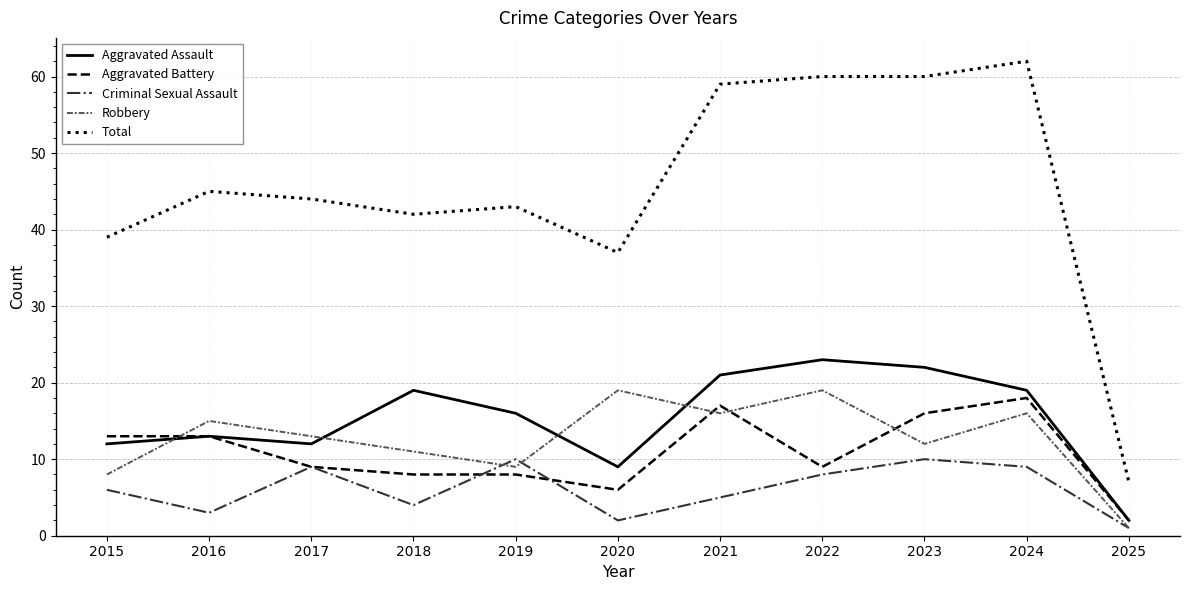

Reading right to left, what are all the values shown in this chart?

Aggravated Assault: 2025=2	2024=19	2023=22	2022=23	2021=21	2020=9	2019=16	2018=19	2017=12	2016=13	2015=12
Aggravated Battery: 2025=2	2024=18	2023=16	2022=9	2021=17	2020=6	2019=8	2018=8	2017=9	2016=13	2015=13
Criminal Sexual Assault: 2025=1	2024=9	2023=10	2022=8	2021=5	2020=2	2019=10	2018=4	2017=9	2016=3	2015=6
Robbery: 2025=1	2024=16	2023=12	2022=19	2021=16	2020=19	2019=9	2018=11	2017=13	2016=15	2015=8
Total: 2025=7	2024=62	2023=60	2022=60	2021=59	2020=37	2019=43	2018=42	2017=44	2016=45	2015=39